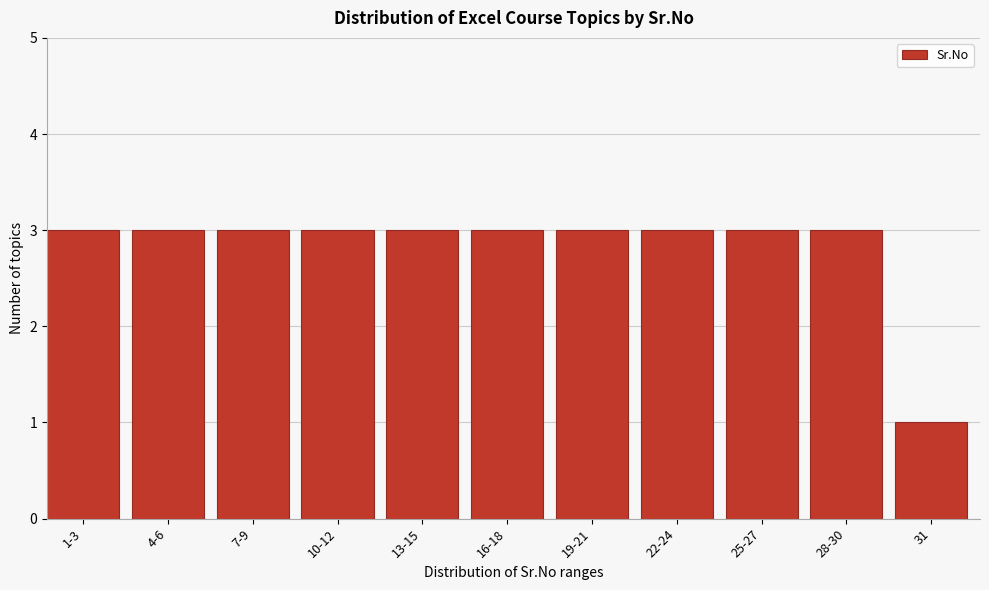

Reading left to right, what are all the values shown in this chart?

1-3=3	4-6=3	7-9=3	10-12=3	13-15=3	16-18=3	19-21=3	22-24=3	25-27=3	28-30=3	31=1